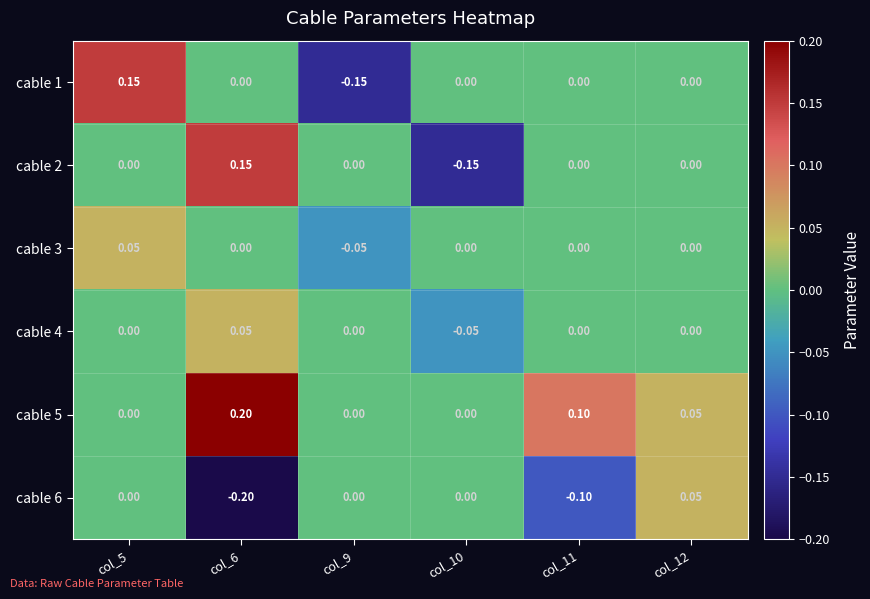

How many data points in cable 3 are less than 0?

1